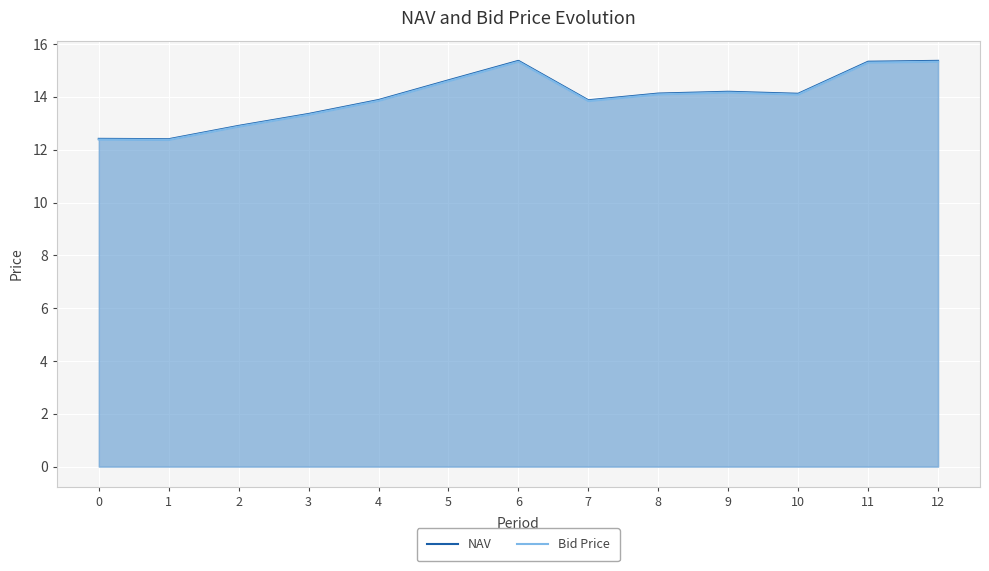

How many distinct data groups are displayed?

2